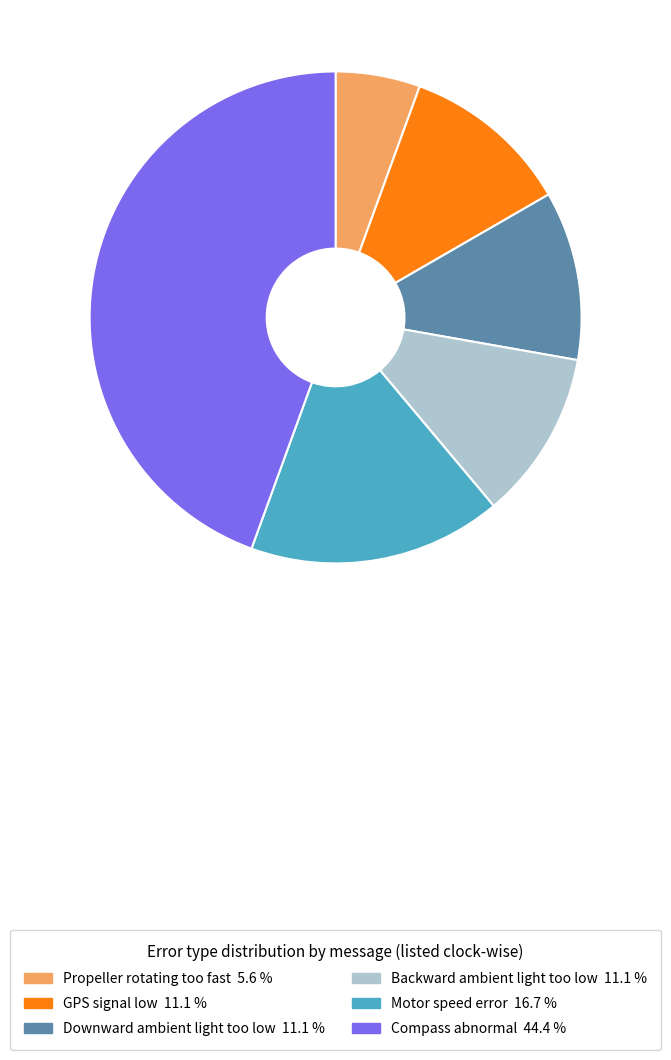

Combined, do Motor speed error 16.7 % and Downward ambient light too low 11.1 % account for over 50%?

No